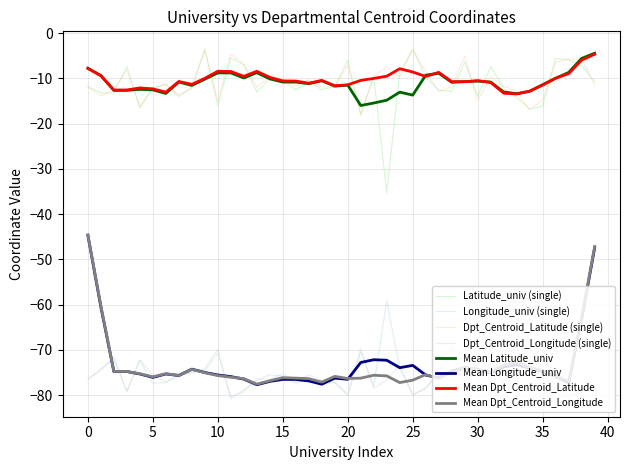

What is the maximum value for Mean Latitude_univ?

-4.4